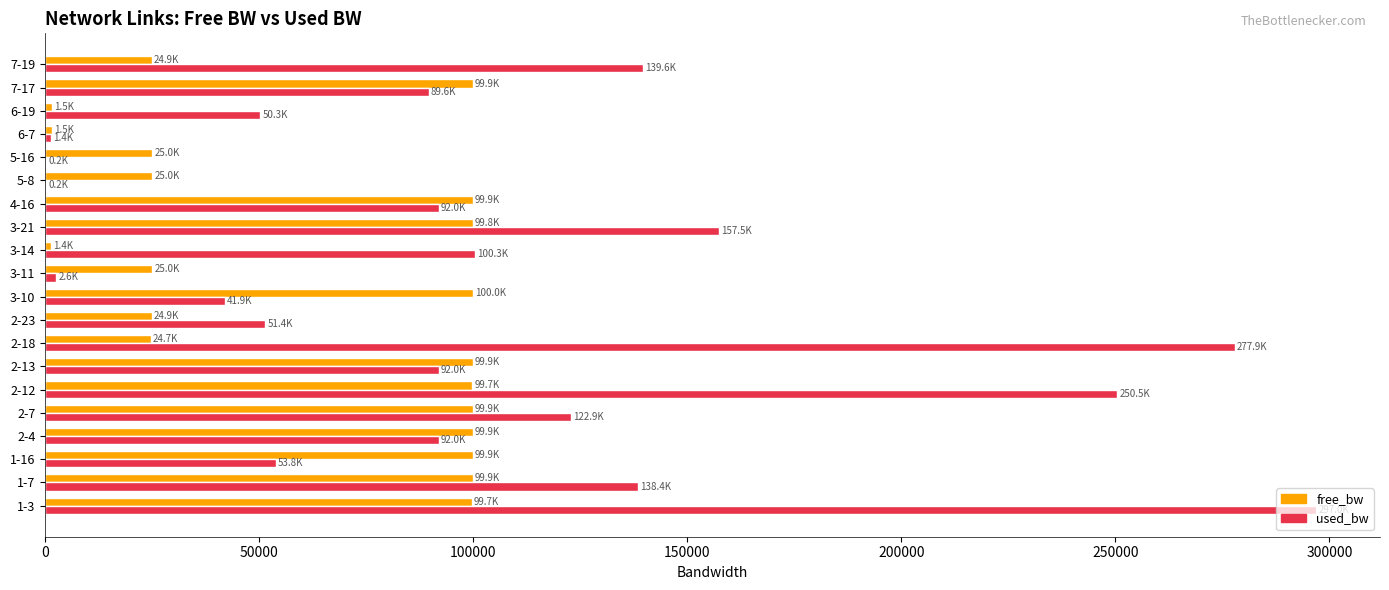

Which category has the highest value in the used_bw series?

1-3